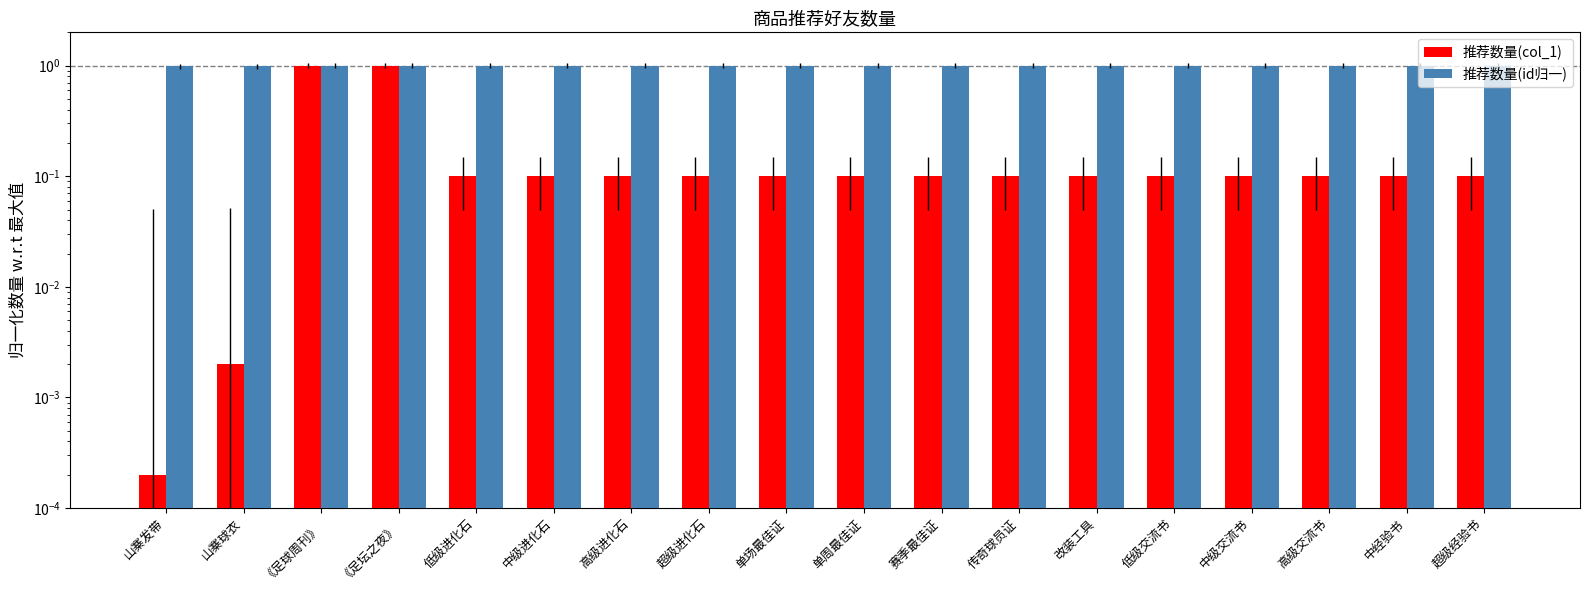

Reading left to right, what are all the values shown in this chart?

推荐数量(col_1): 山寨发带=0.0	山寨球衣=0.0	《足球周刊》=1.0	《足坛之夜》=1.0	低级进化石=0.1	中级进化石=0.1	高级进化石=0.1	超级进化石=0.1	单场最佳证=0.1	单周最佳证=0.1	赛季最佳证=0.1	传奇球员证=0.1	改装工具=0.1	低级交流书=0.1	中级交流书=0.1	高级交流书=0.1	中经验书=0.1	超级经验书=0.1
推荐数量(id归一): 山寨发带=1.0	山寨球衣=1.0	《足球周刊》=1.0	《足坛之夜》=1.0	低级进化石=1.0	中级进化石=1.0	高级进化石=1.0	超级进化石=1.0	单场最佳证=1.0	单周最佳证=1.0	赛季最佳证=1.0	传奇球员证=1.0	改装工具=1.0	低级交流书=1.0	中级交流书=1.0	高级交流书=1.0	中经验书=1.0	超级经验书=1.0